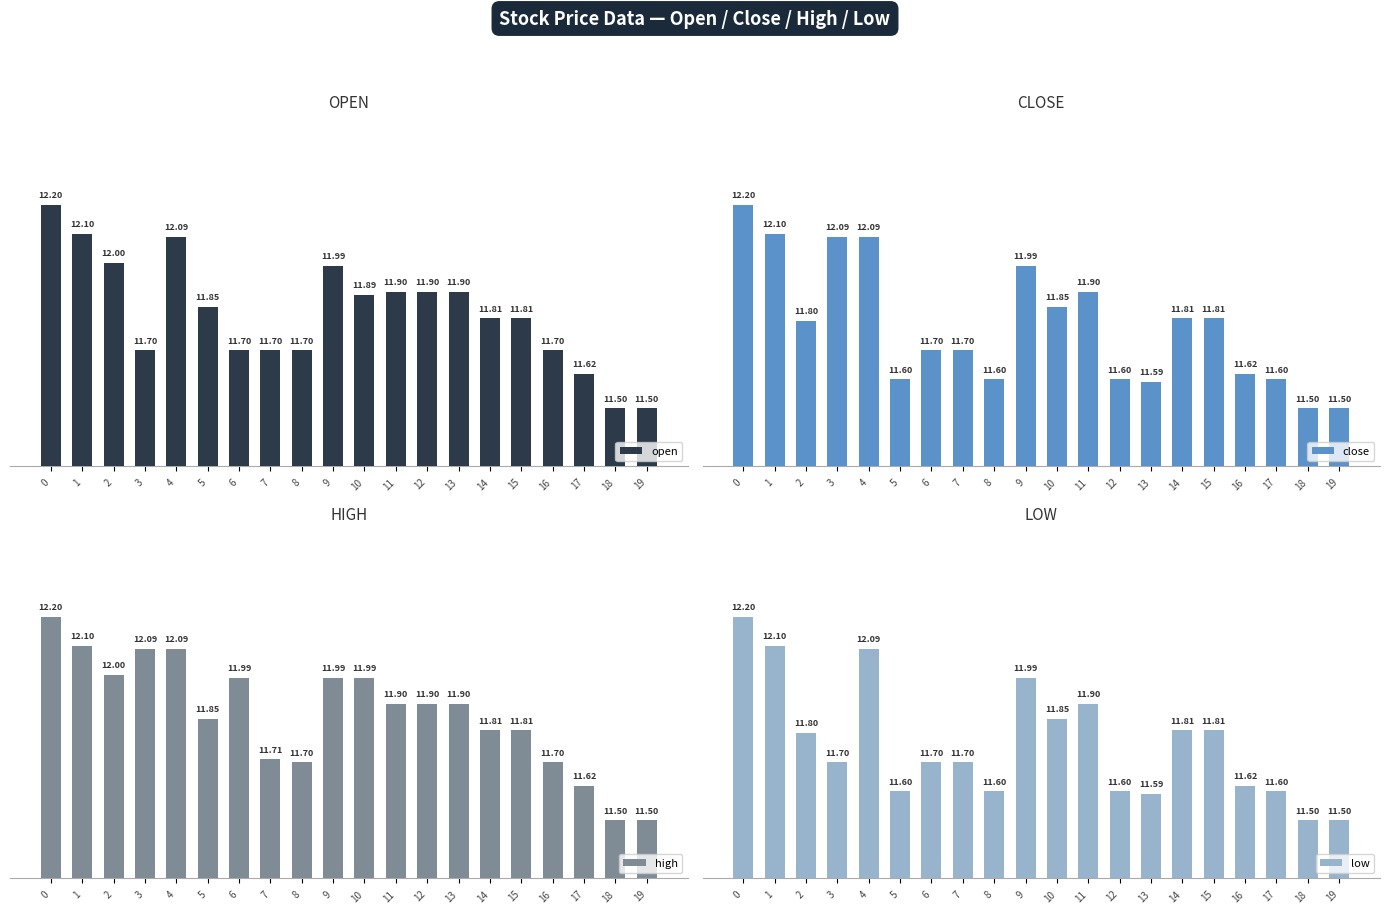

Rank the series by their average value, from lowest to highest.

low, close, open, high